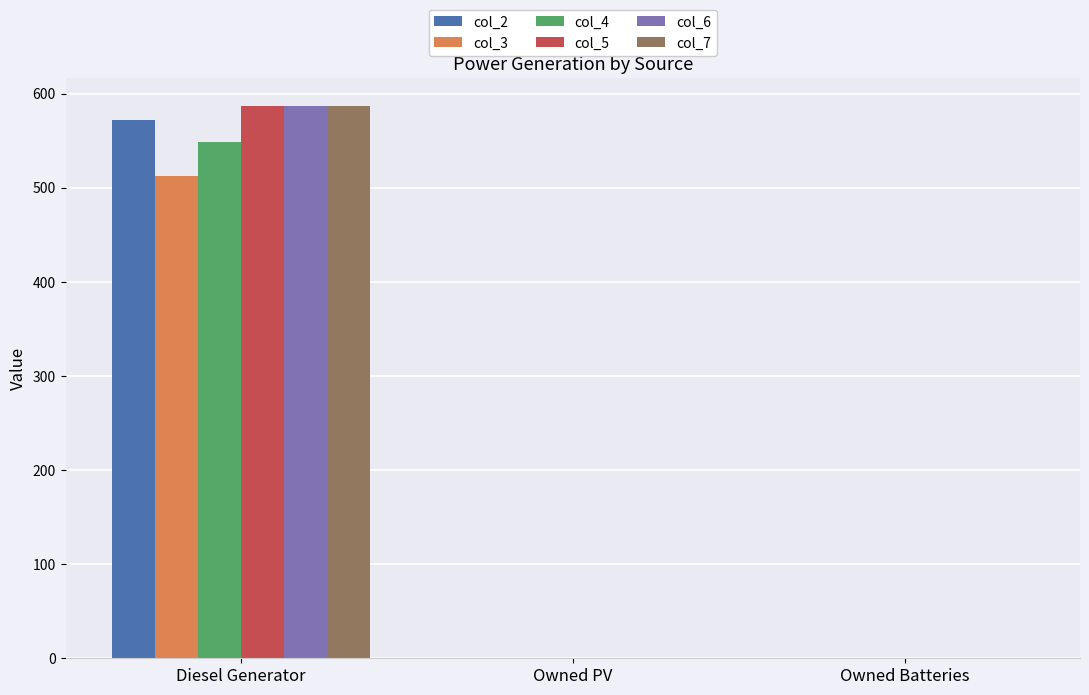

What is the sum of the col_7 values at Owned Batteries and Diesel Generator?

587